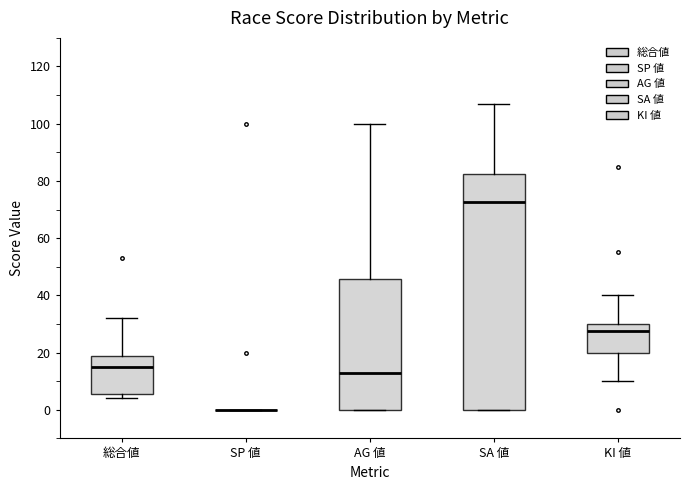

Reading left to right, read every box against the y-axis: the position of its median line, the range the box covers, and the ends of its whiskers. The values are not printed on the chart, so give them approximately, as read against the axis.

総合値: median 16, box 6 to 18, whiskers 4 to 32
SP 値: box collapsed to a line at 0, whiskers 0 to 0
AG 値: median 14, box 0 to 46, whiskers 0 to 100
SA 値: median 72, box 0 to 82, whiskers 0 to 108
KI 値: median 28, box 20 to 30, whiskers 10 to 40